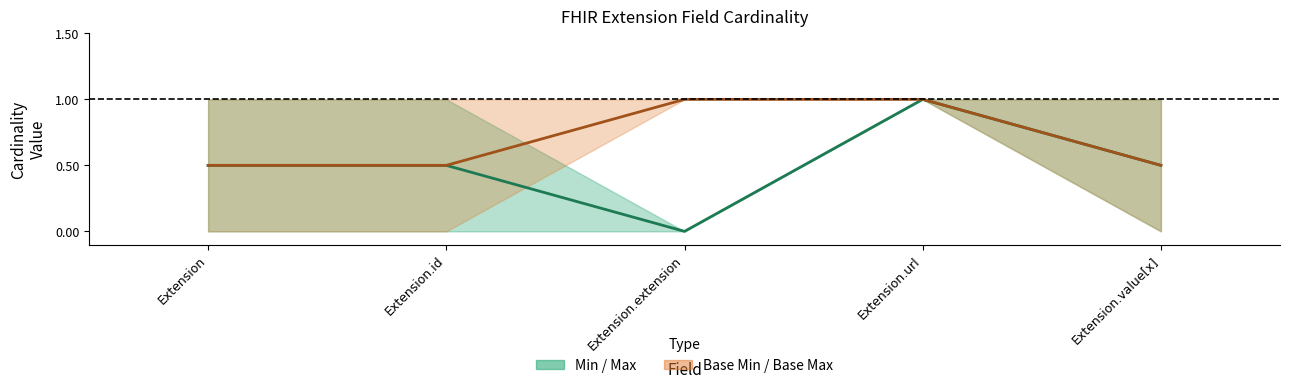

Reading right to left, transcribe all the data shown in this chart.

Min / Max centre: Extension.value[x]=0.5	Extension.url=1.0	Extension.extension=0.0	Extension.id=0.5	Extension=0.5
Base Min / Base Max centre: Extension.value[x]=0.5	Extension.url=1.0	Extension.extension=1.0	Extension.id=0.5	Extension=0.5